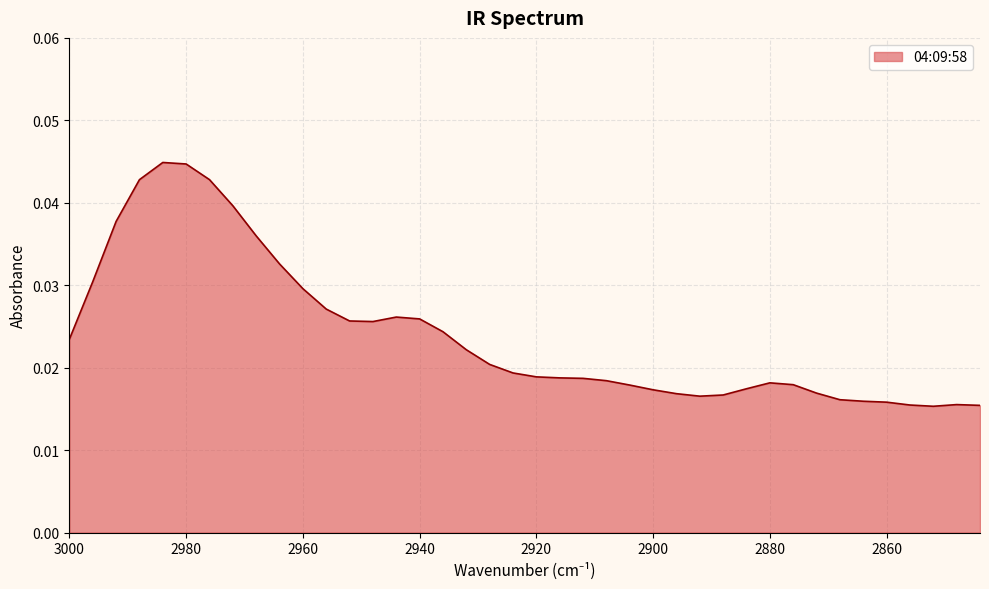

Between 2936 and 2868, which is larger?

2936